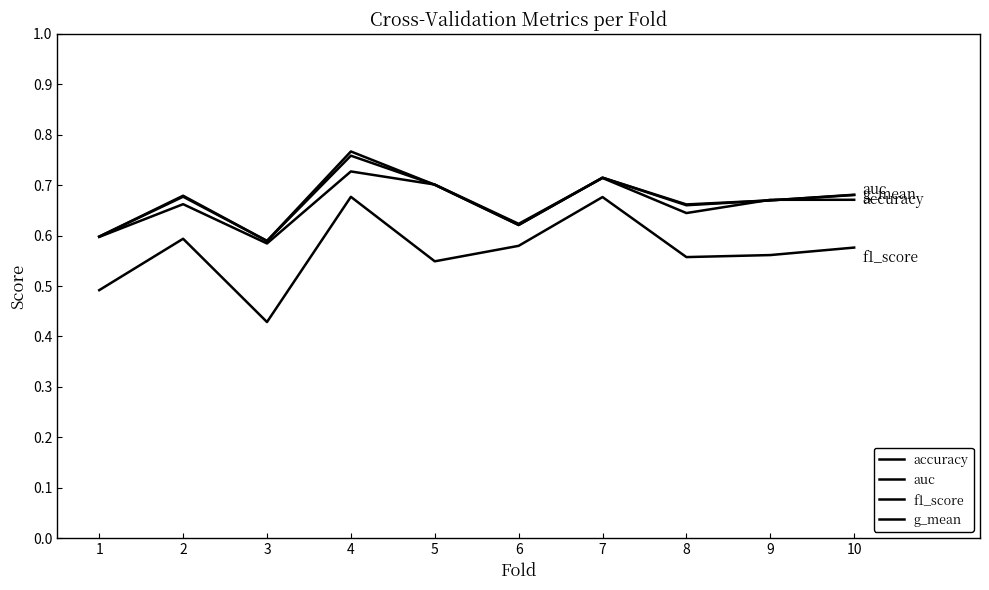

Does the chart have visible grid lines?

No